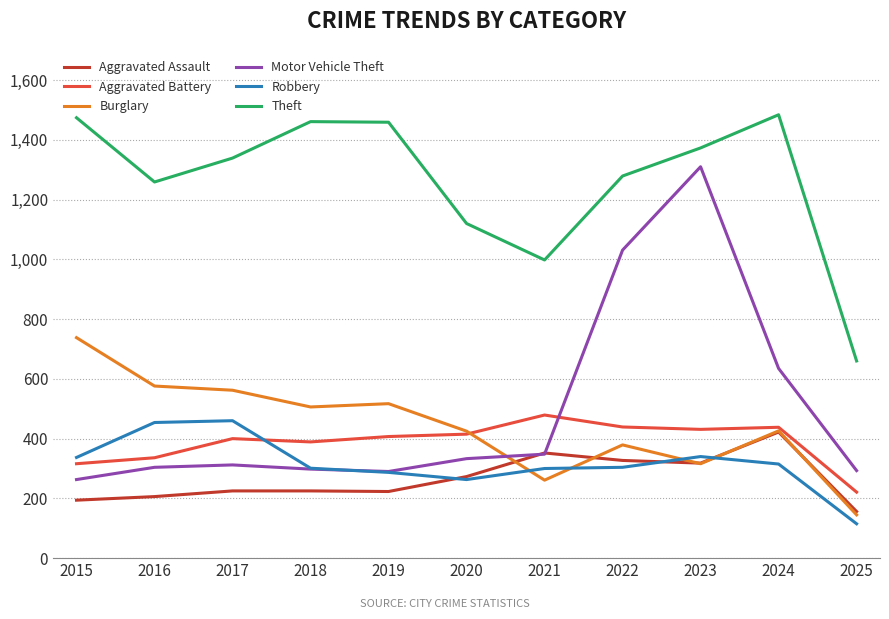

In Aggravated Battery, how many points are lower than both neighbors (excluding endpoints)?

2